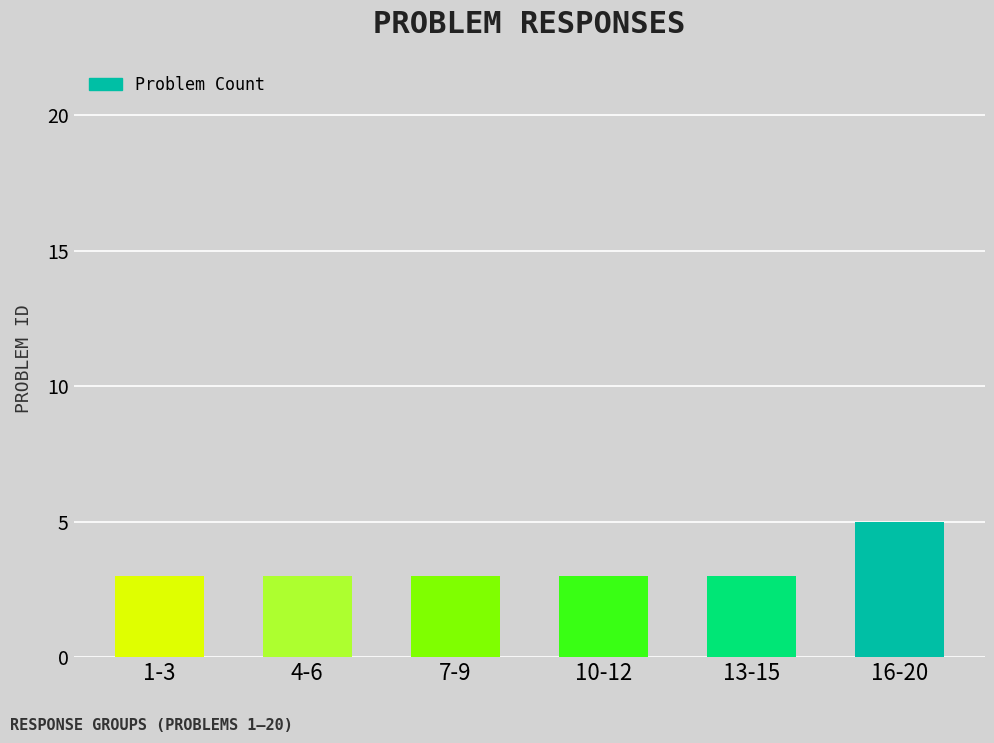

What is the sum of all values?

20